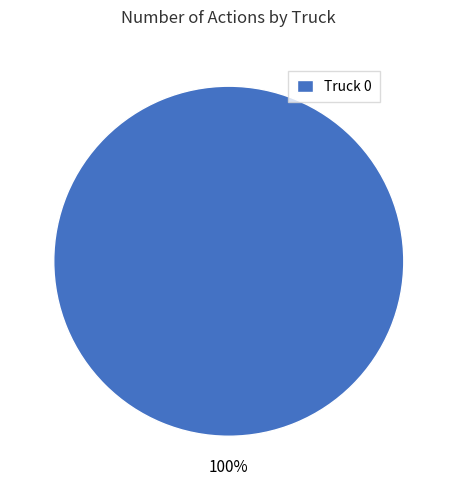

True or false: Truck 0 accounts for 100% of the total.

True